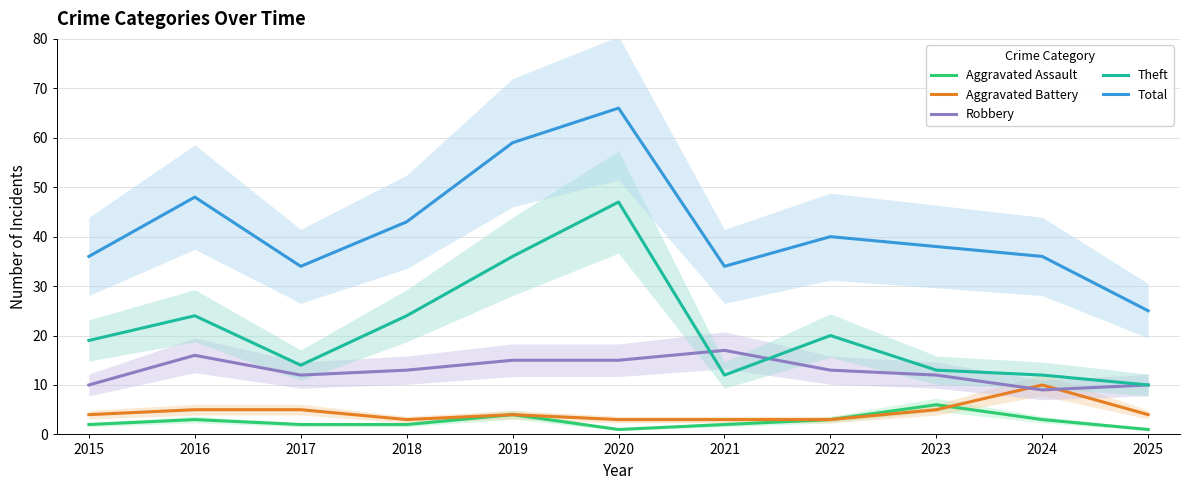

What is the spread (max minus min) of values at 2024?

33